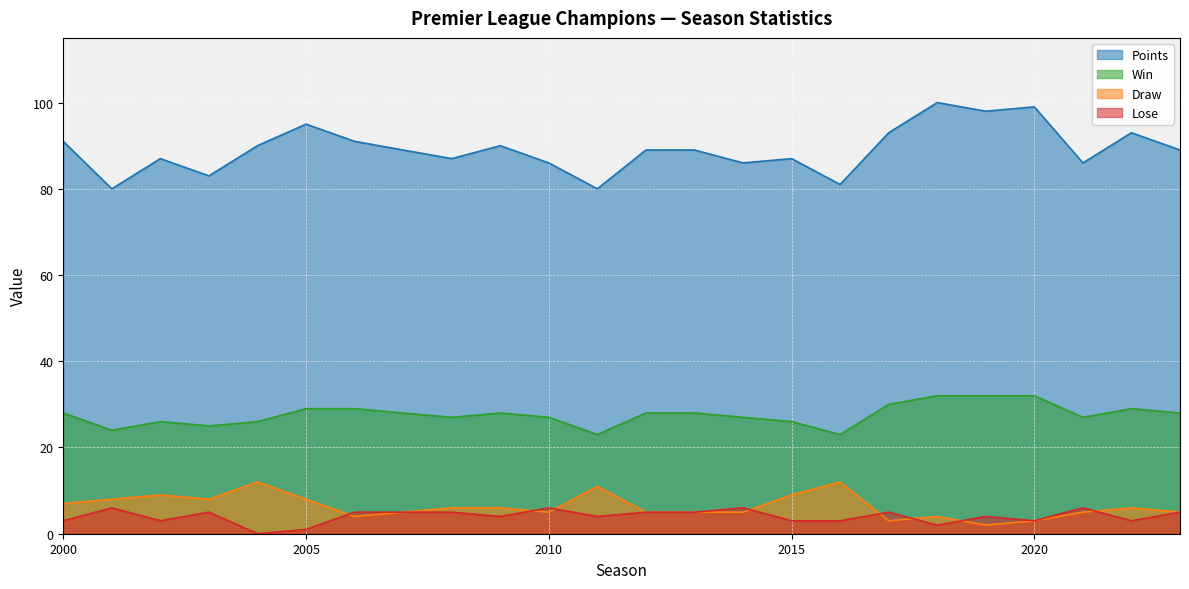

True or false: Points and Lose intersect in this chart.

False